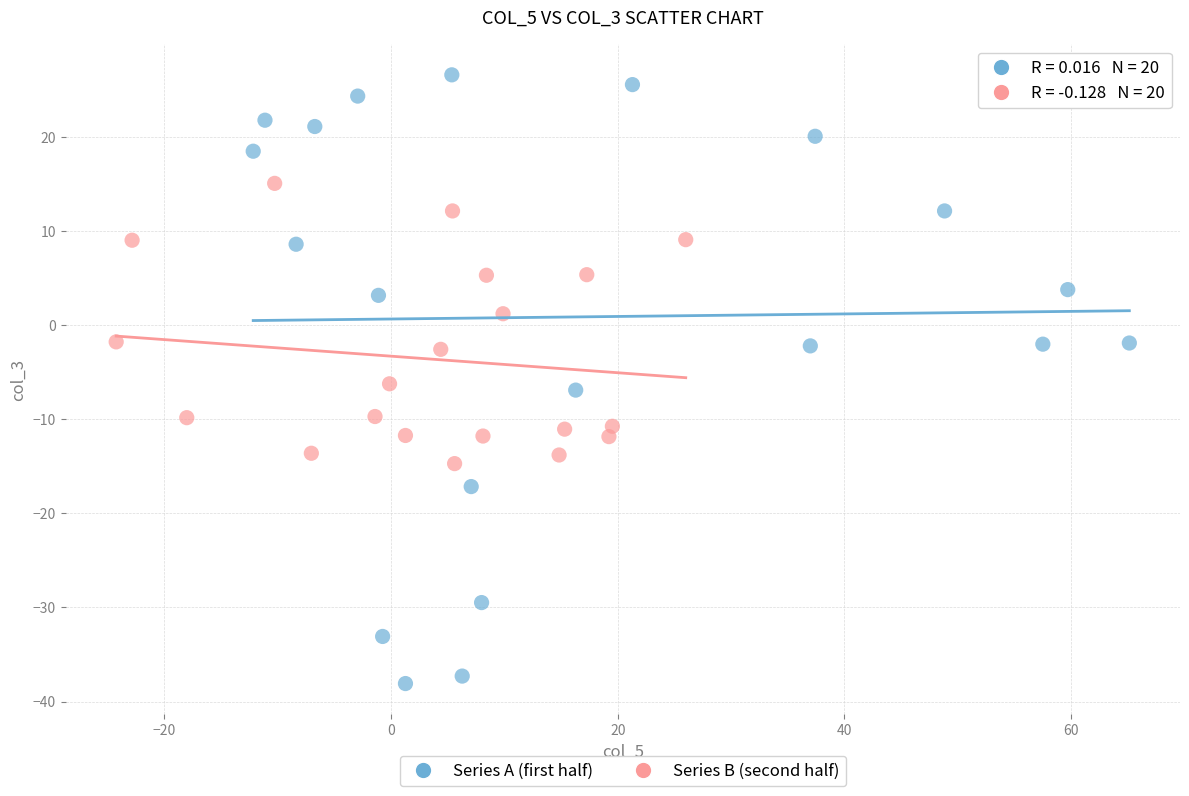

Which series contains the lowest Y value?

Series A (first half)